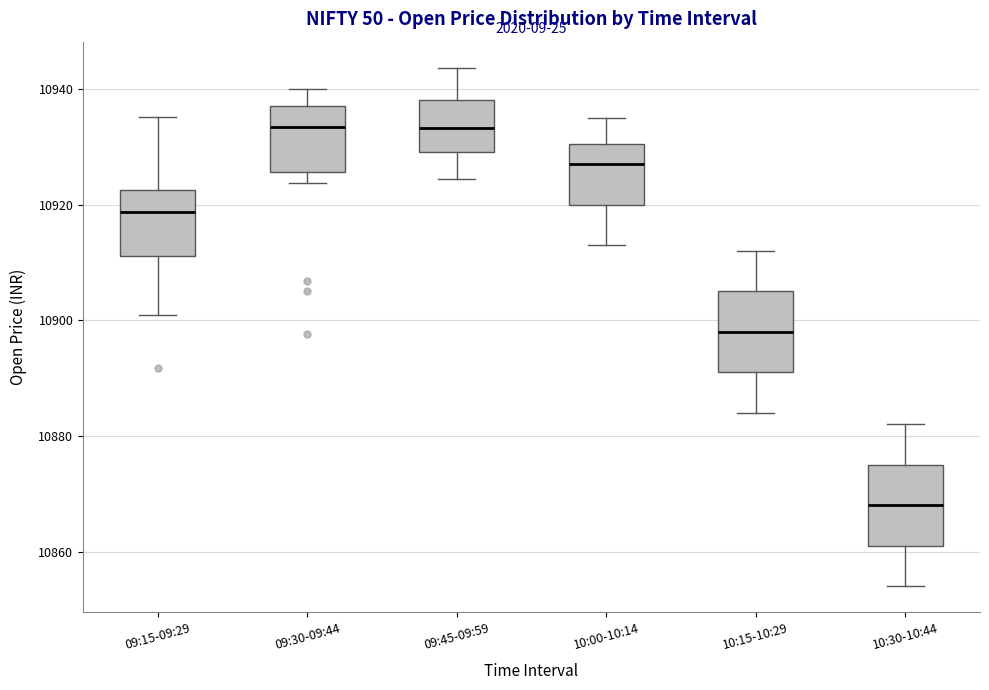

Reading left to right, transcribe this box plot: for each box, give where its median line is, the range the box spans, and where its two whiskers end, as read against the y-axis. The values are not printed on the chart, so give them approximately, as read against the axis.

09:15-09:29: median 10918, box 10912 to 10922, whiskers 10900 to 10936
09:30-09:44: median 10934, box 10926 to 10938, whiskers 10924 to 10940
09:45-09:59: median 10934, box 10930 to 10938, whiskers 10924 to 10944
10:00-10:14: median 10928, box 10920 to 10930, whiskers 10914 to 10936
10:15-10:29: median 10898, box 10892 to 10906, whiskers 10884 to 10912
10:30-10:44: median 10868, box 10862 to 10876, whiskers 10854 to 10882